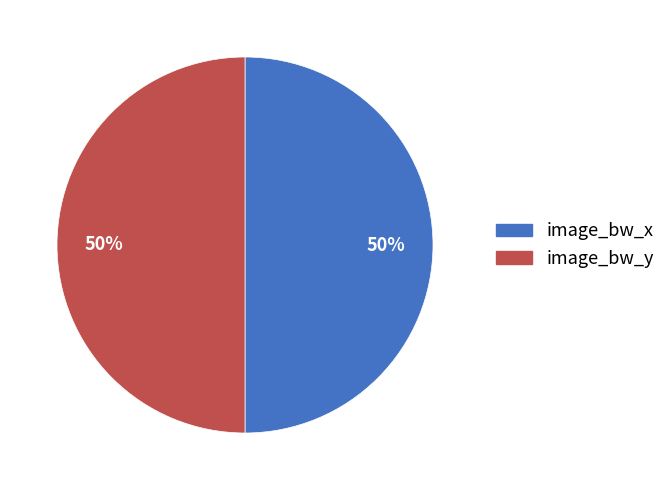

To the nearest percent, what percentage of the pie is image_bw_y?

50%